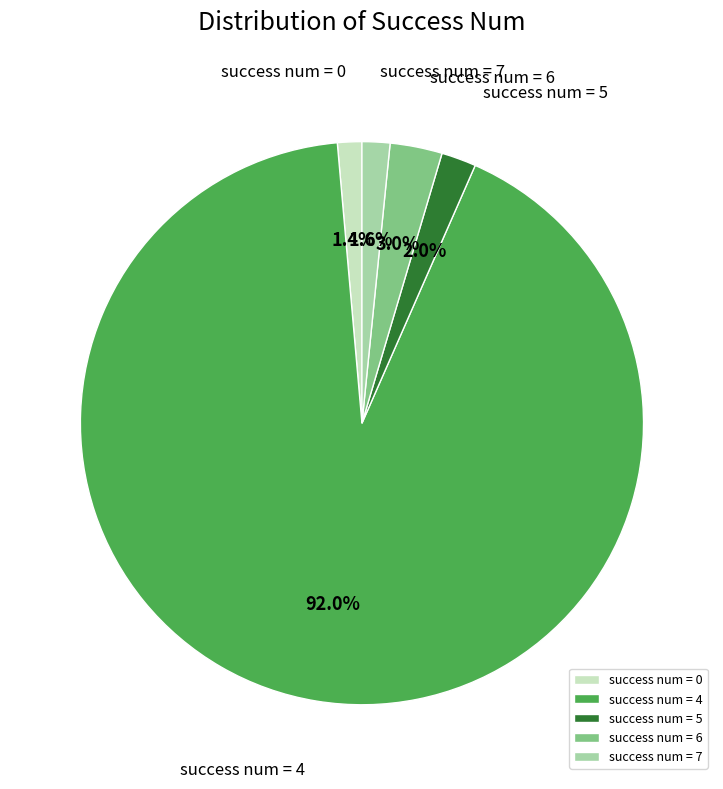

Count the number of slices in the pie.

5